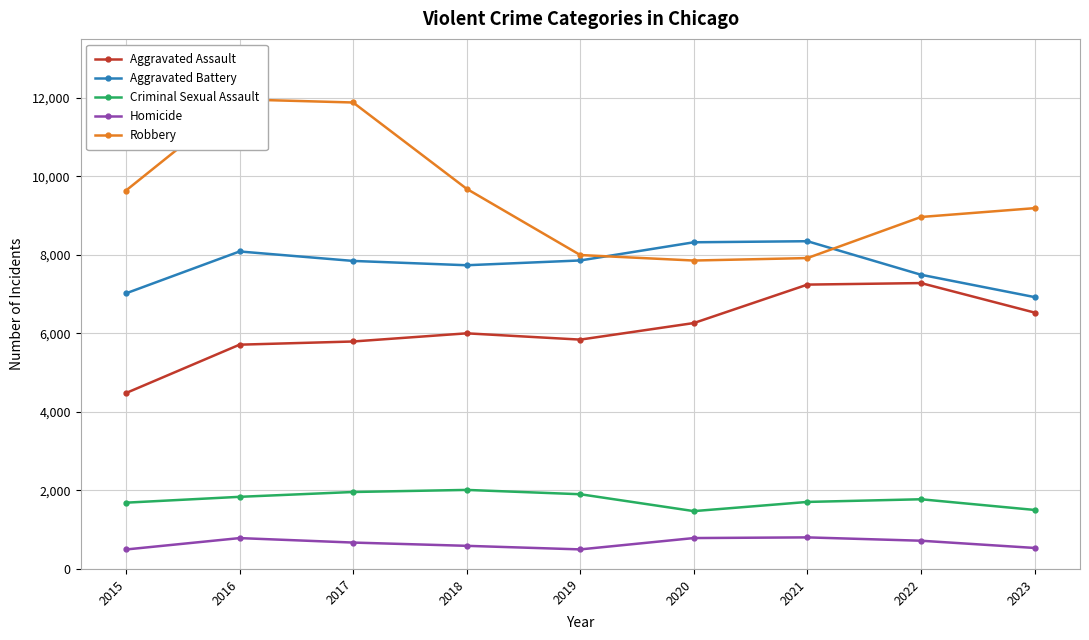

True or false: Aggravated Battery and Robbery intersect in this chart.

True